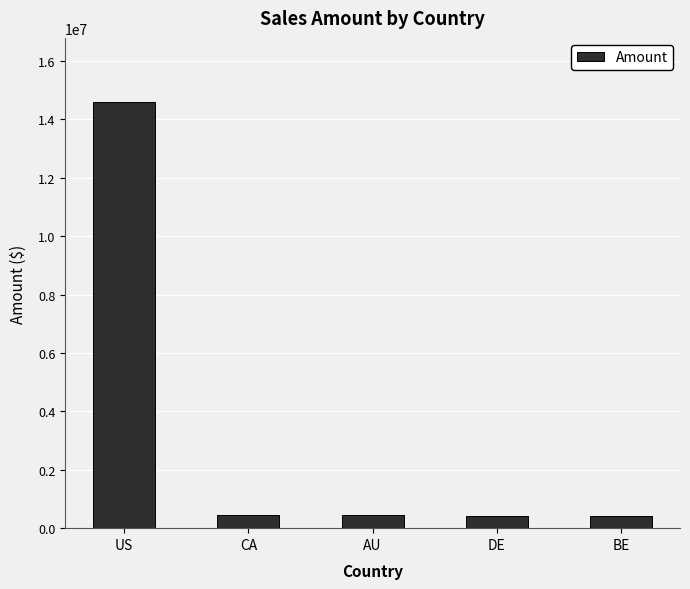

How many data points does each series have?

5